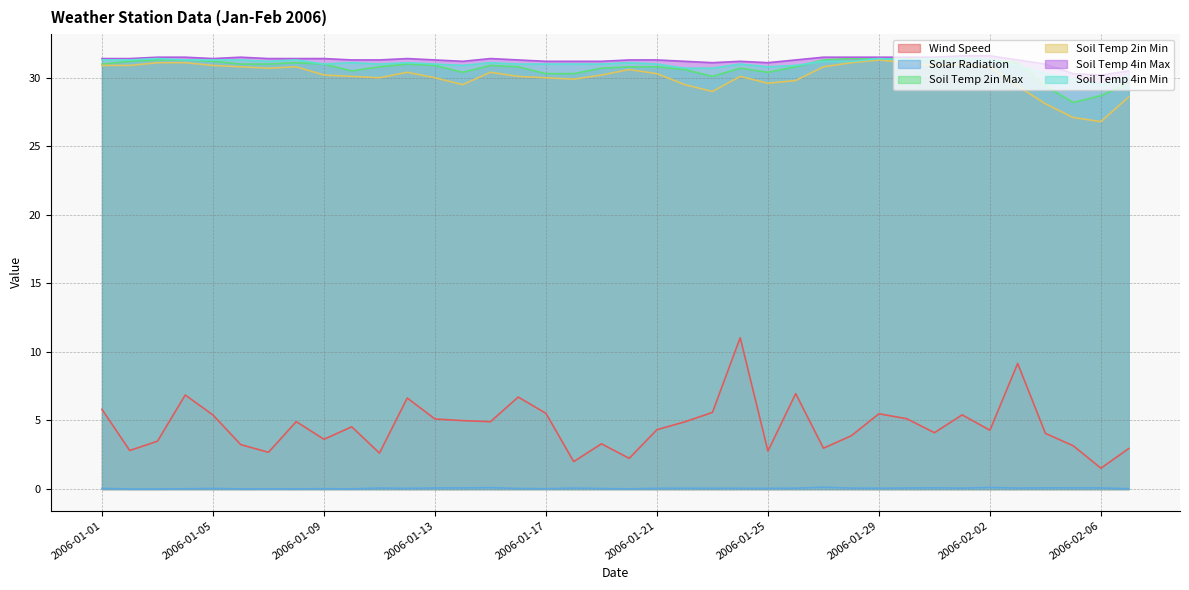

True or false: Soil Temp 2in Min and Solar Radiation cross at least once.

False